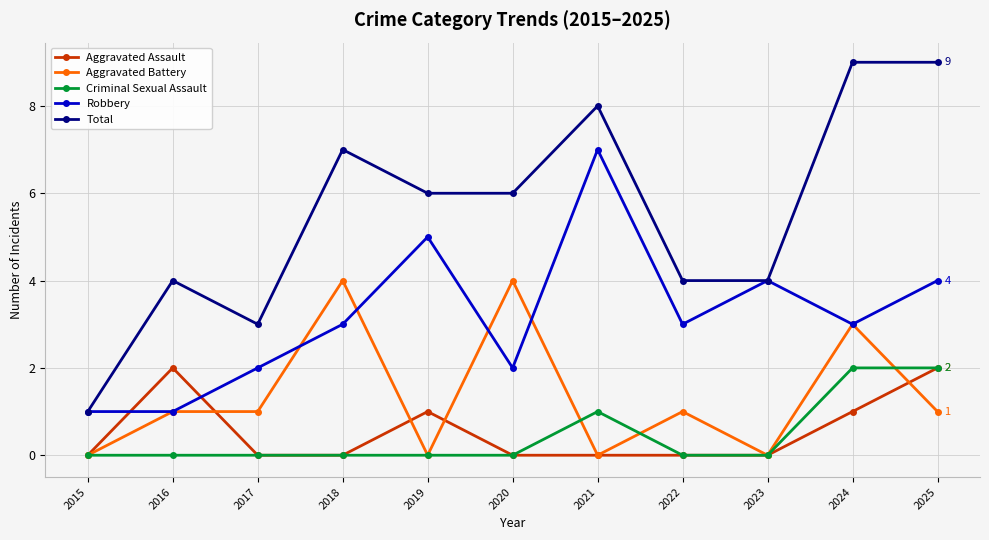

True or false: Aggravated Battery and Total intersect in this chart.

False